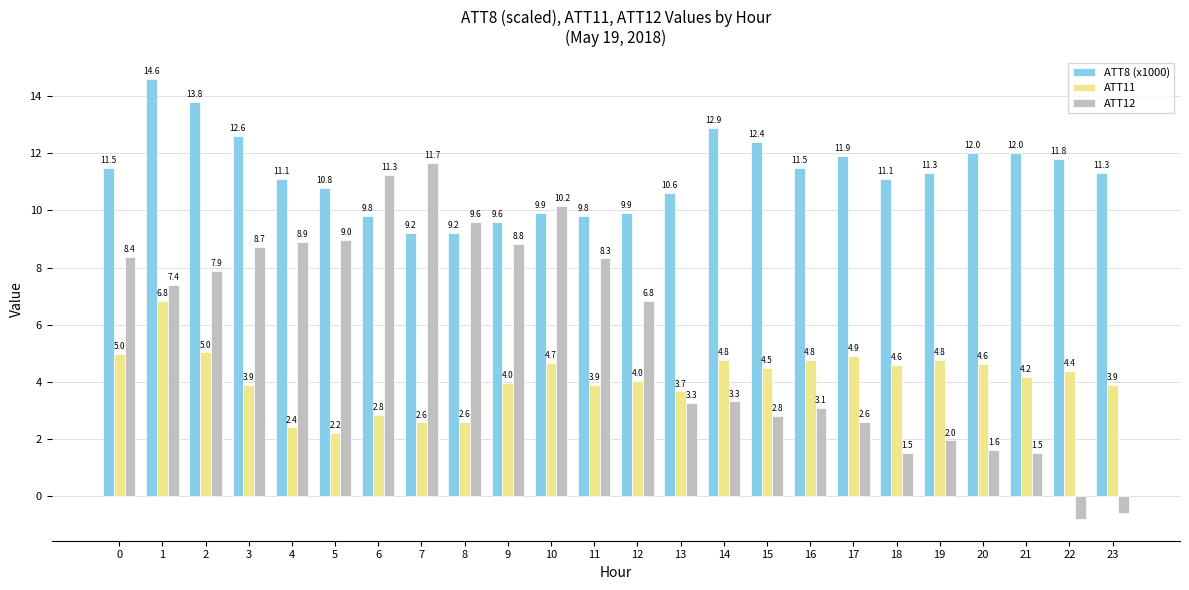

What is the total value across all series at 21?

17.7